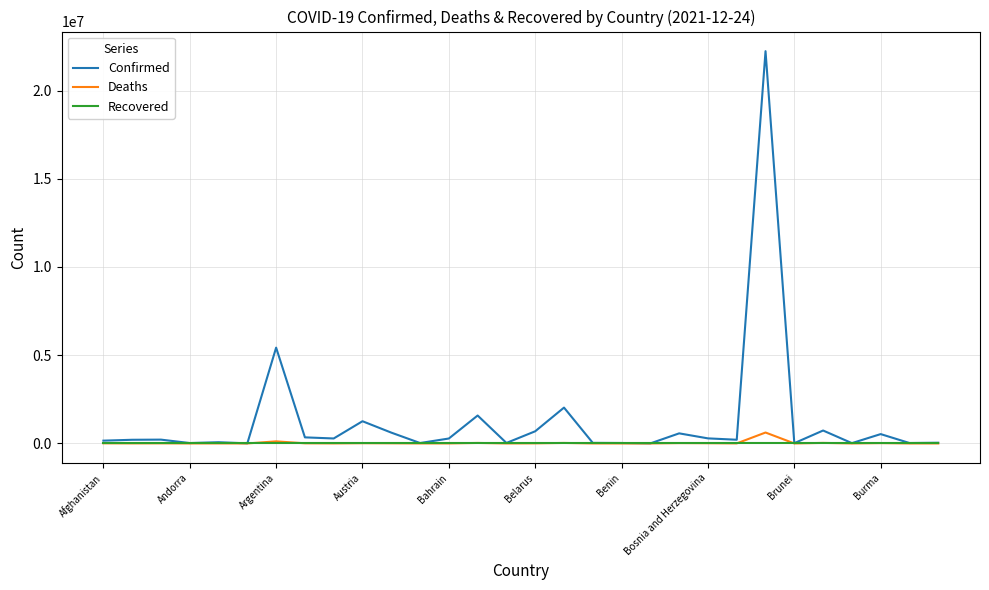

Which series has the largest total across all categories?

Confirmed